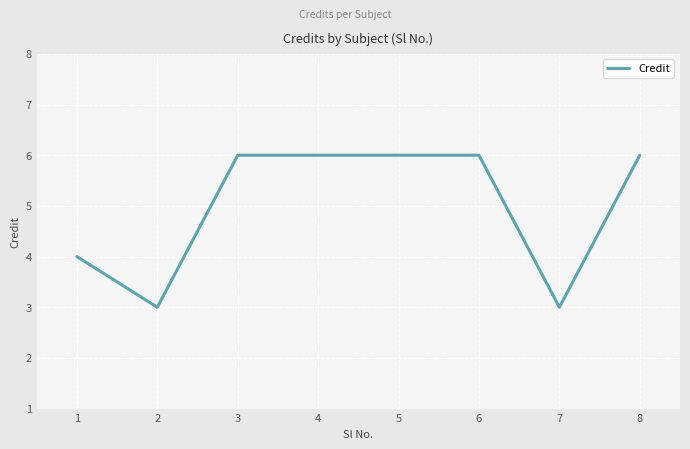

Is this an area chart (filled region under the line)?

No